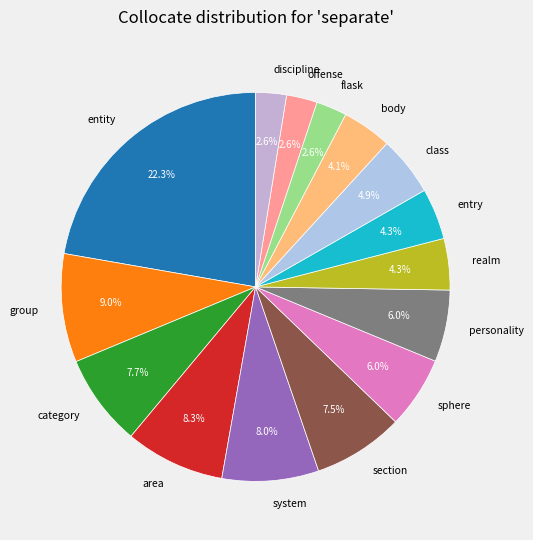

Which has a higher value, area or sphere?

area